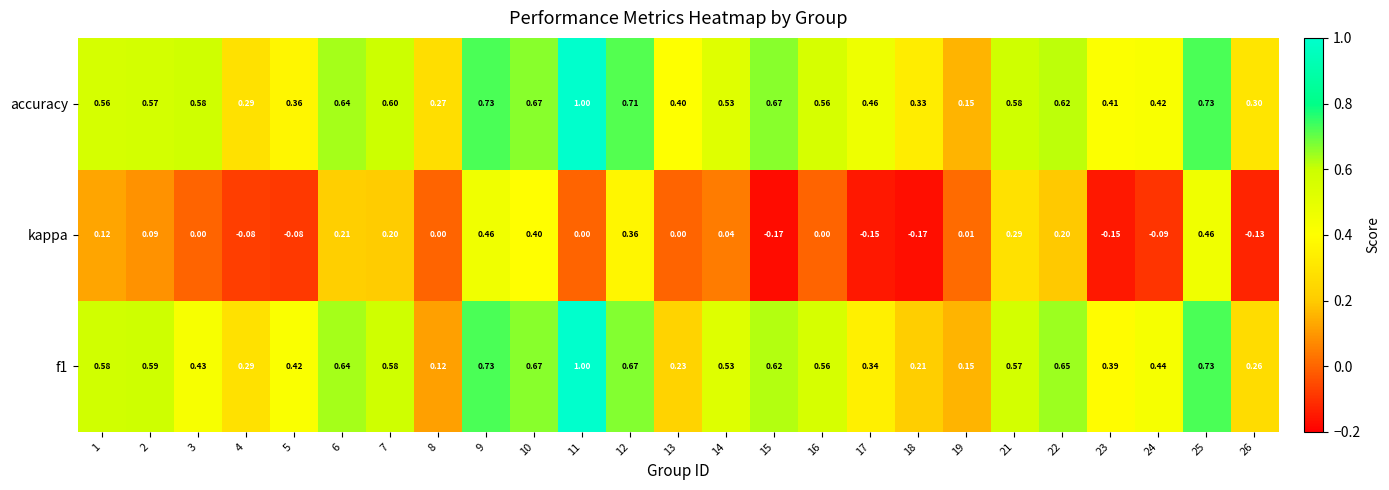

Is the value of kappa at 3 greater than the value of f1 at 9?

No